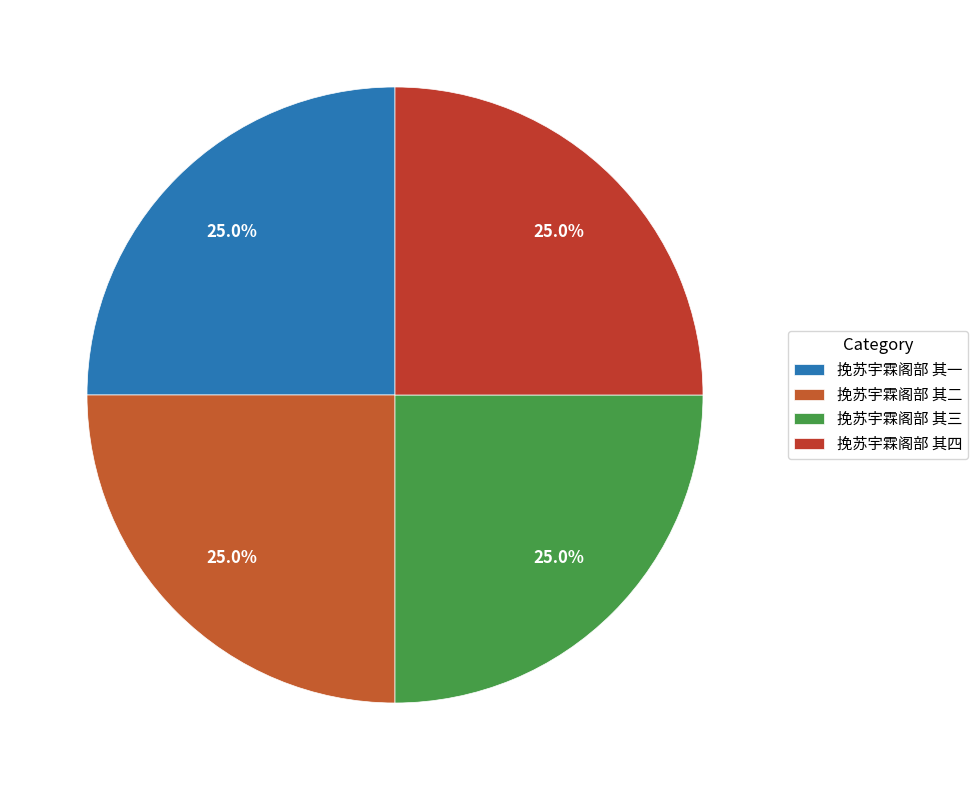

Is it true that 挽苏宇霖阁部 其一 is 25% of the pie?

True